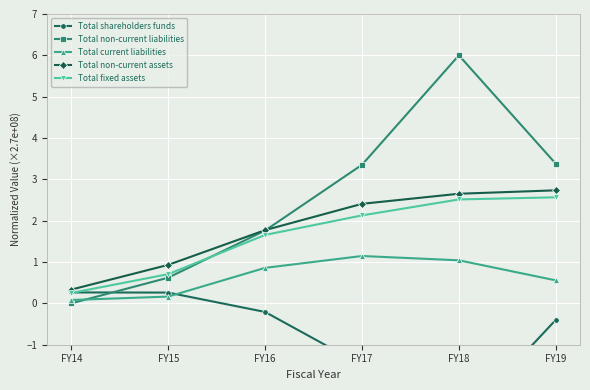

At which category is the sum across all series the highest?

FY18